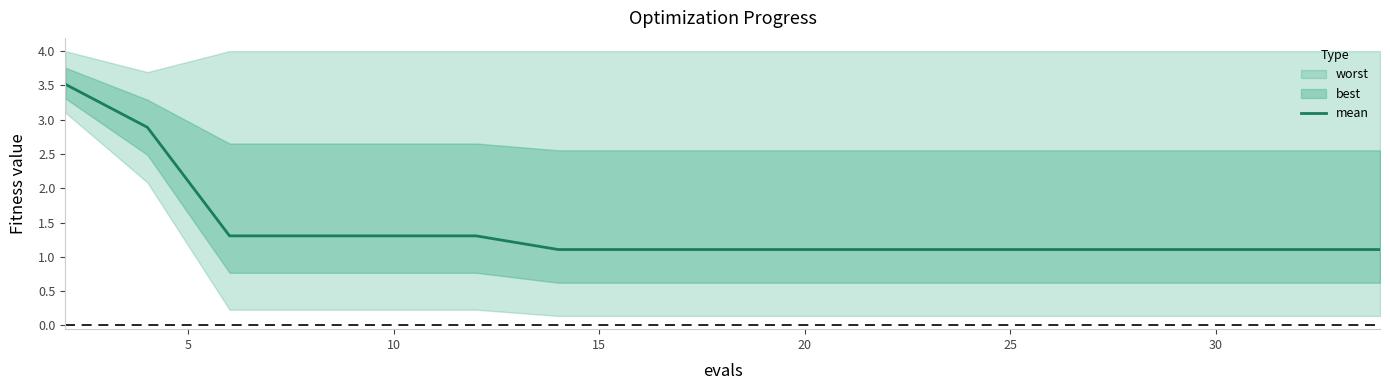

The value of mean at 10 is 2.2. True or false?

False